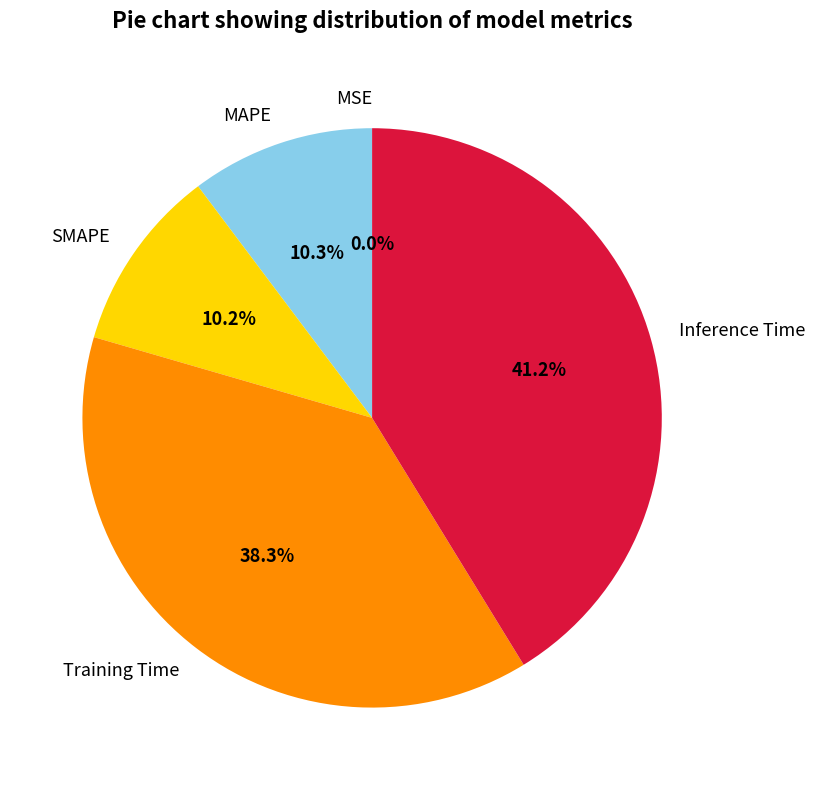

What is the total percentage of MAPE and SMAPE?

20.5%